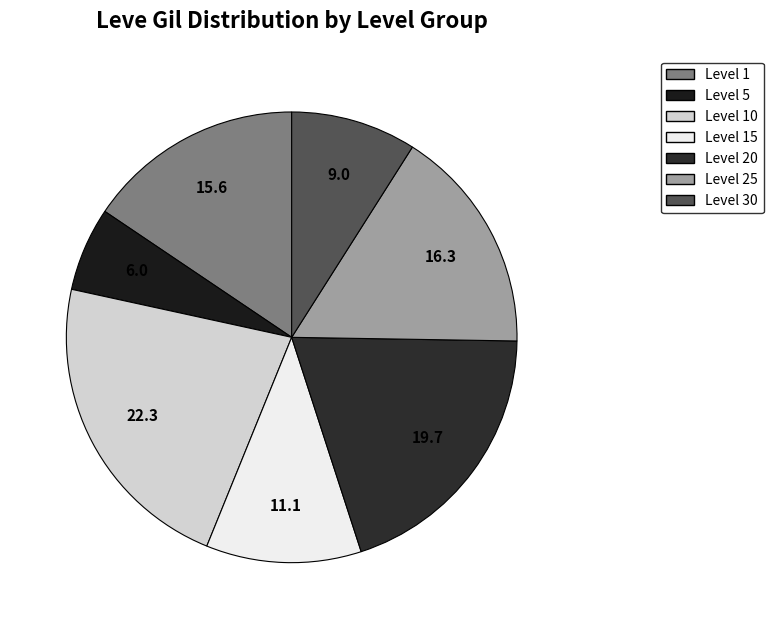

Count the number of slices in the pie.

7